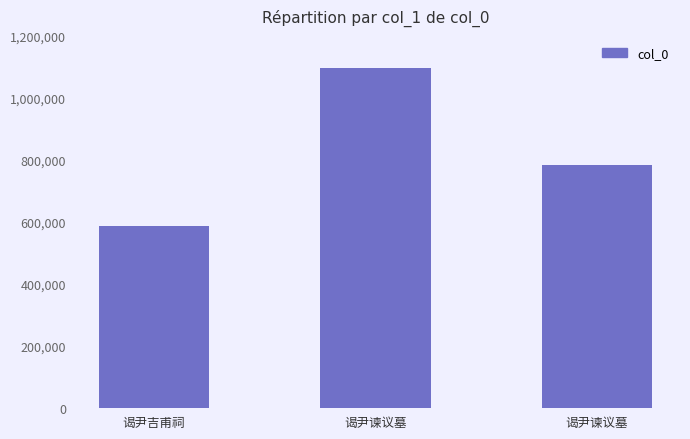

Is it true that the value at 谒尹谏议墓 is 483588?

False